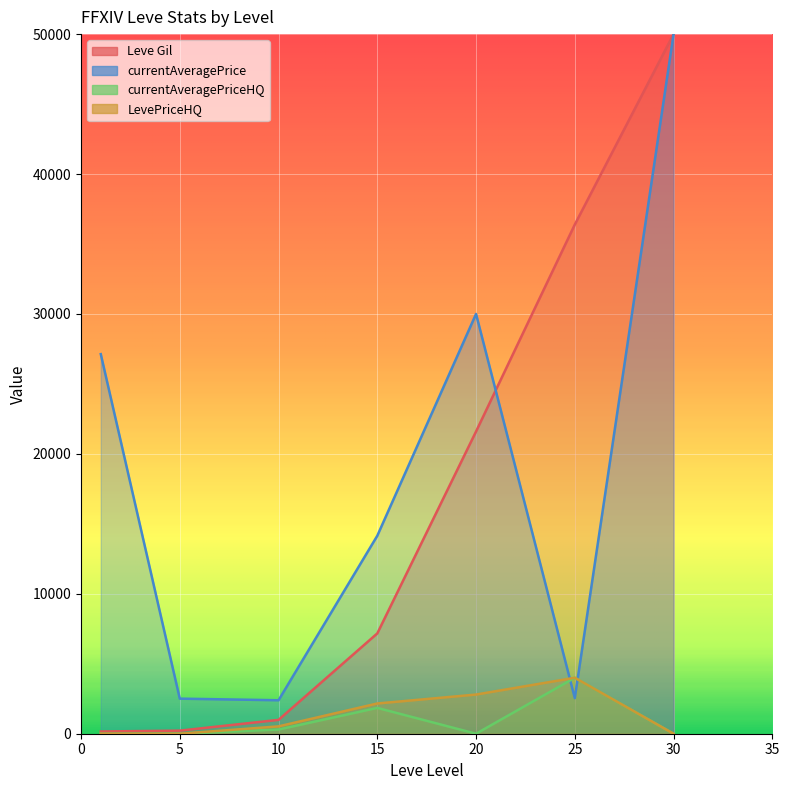

What is the minimum value for Leve Gil?

160